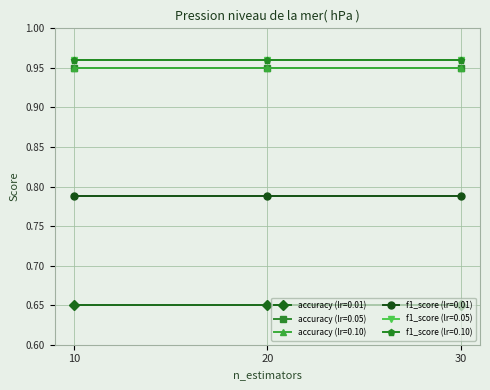

Is the value of accuracy (lr=0.01) at 10 greater than the value of accuracy (lr=0.10) at 30?

No